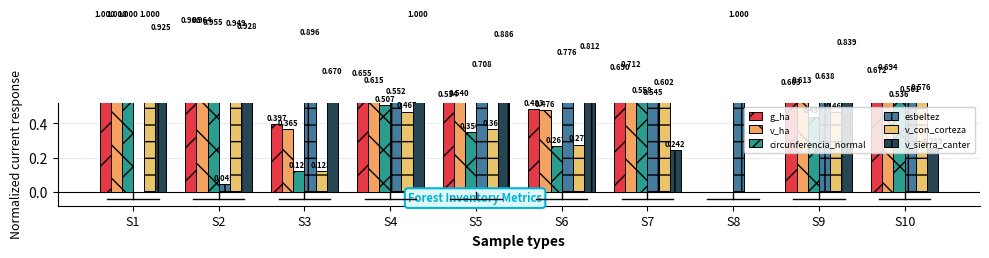

How many positive values does the circunferencia_normal series have?

9